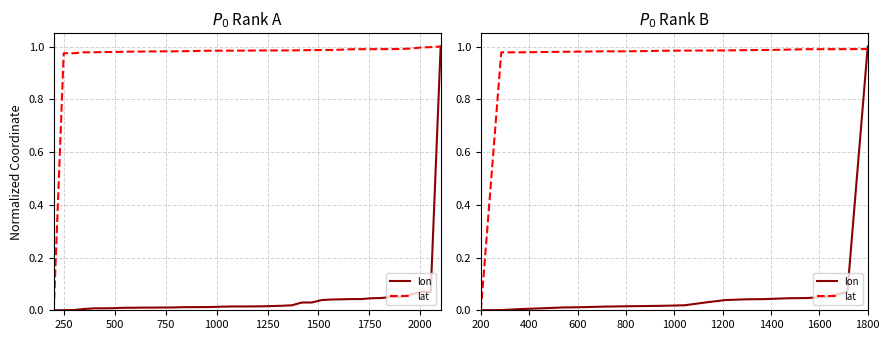

What are all the series names shown in the legend?

lon, lat